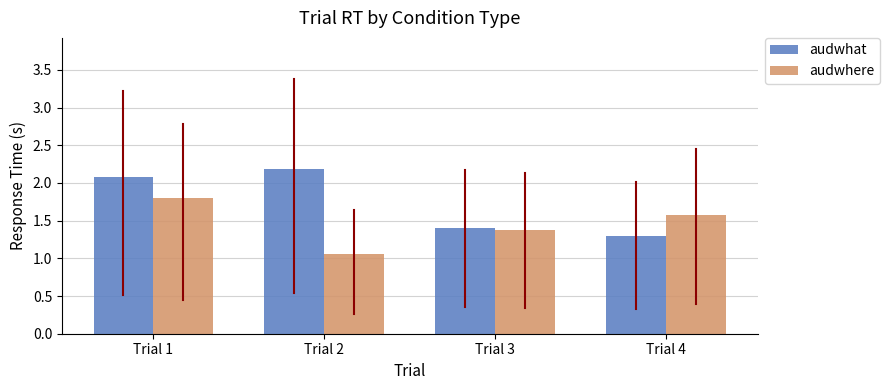

List the series in order of their peak value, highest first.

audwhat, audwhere